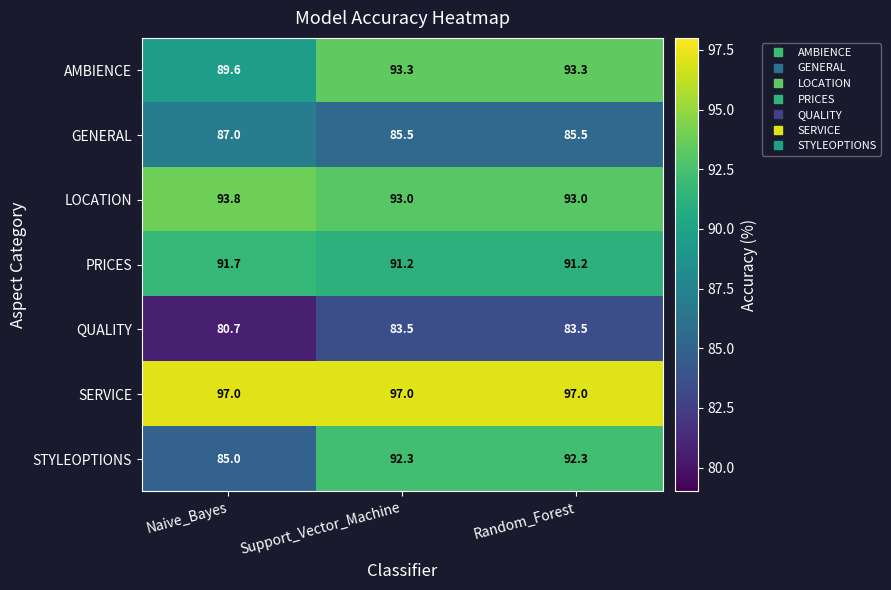

Is it true that QUALITY equals 83.5 at Random_Forest?

True